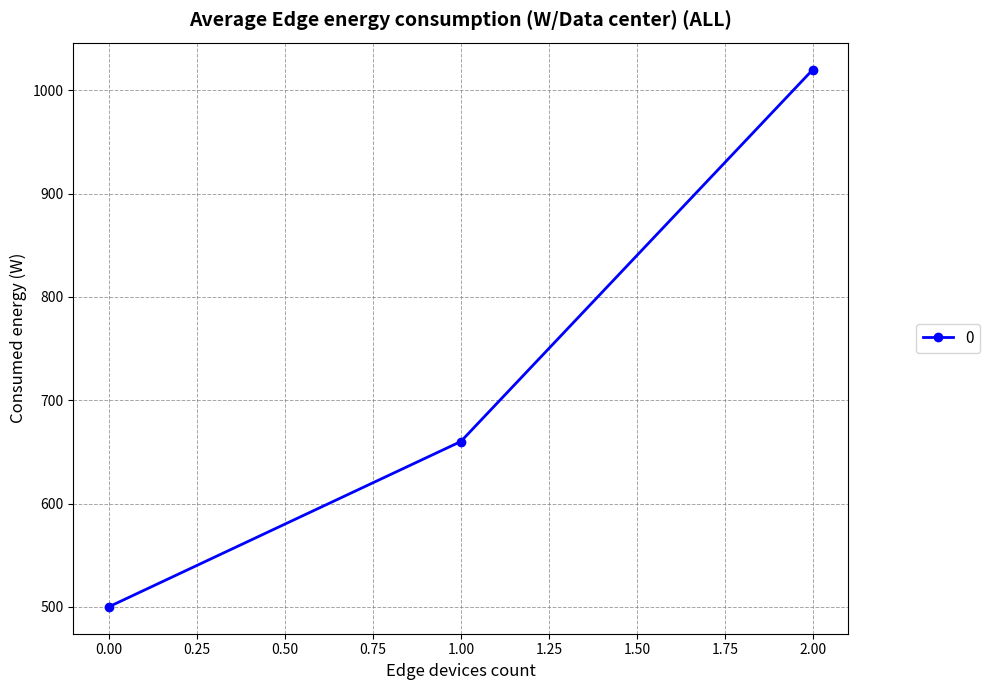

Reading left to right, extract all data points from this chart.

500	660	1020